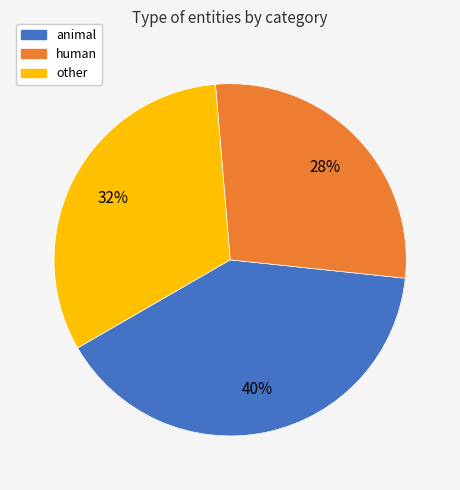

Does any single category account for the majority?

No